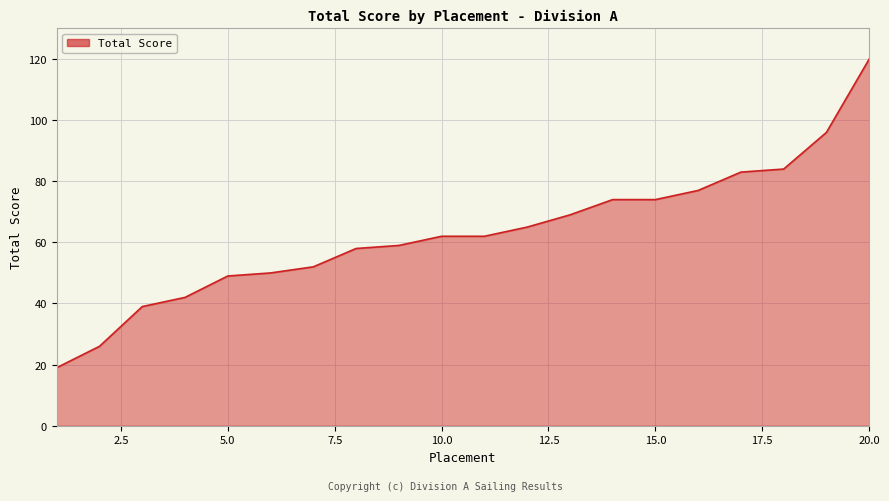

How many distinct data groups are displayed?

1